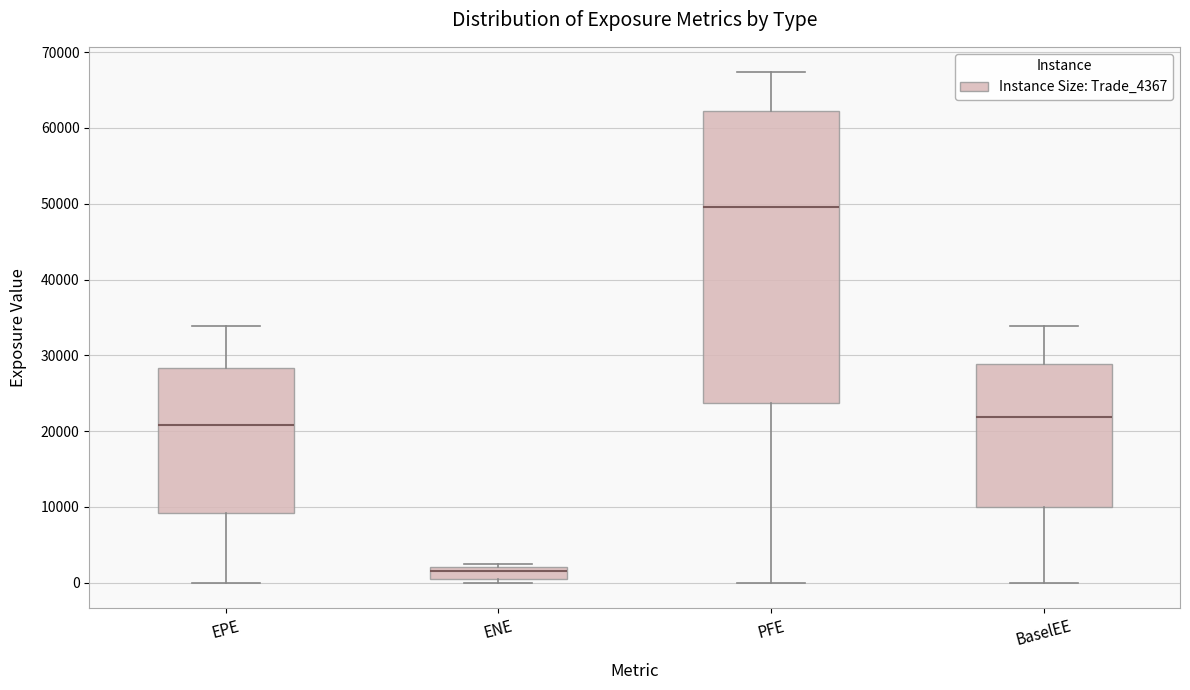

Reading left to right, transcribe this box plot: for each box, give where its median line is, the range the box spans, and where its two whiskers end, as read against the y-axis. The values are not printed on the chart, so give them approximately, as read against the axis.

EPE: median 21000, box 9000 to 28000, whiskers 0 to 34000
ENE: median 2000 (just below the box's upper edge), box 0 to 2000, whiskers 0 (just below the box's lower edge) to 2000 (just above the box's upper edge)
PFE: median 50000, box 24000 to 62000, whiskers 0 to 67000
BaselEE: median 22000, box 10000 to 29000, whiskers 0 to 34000